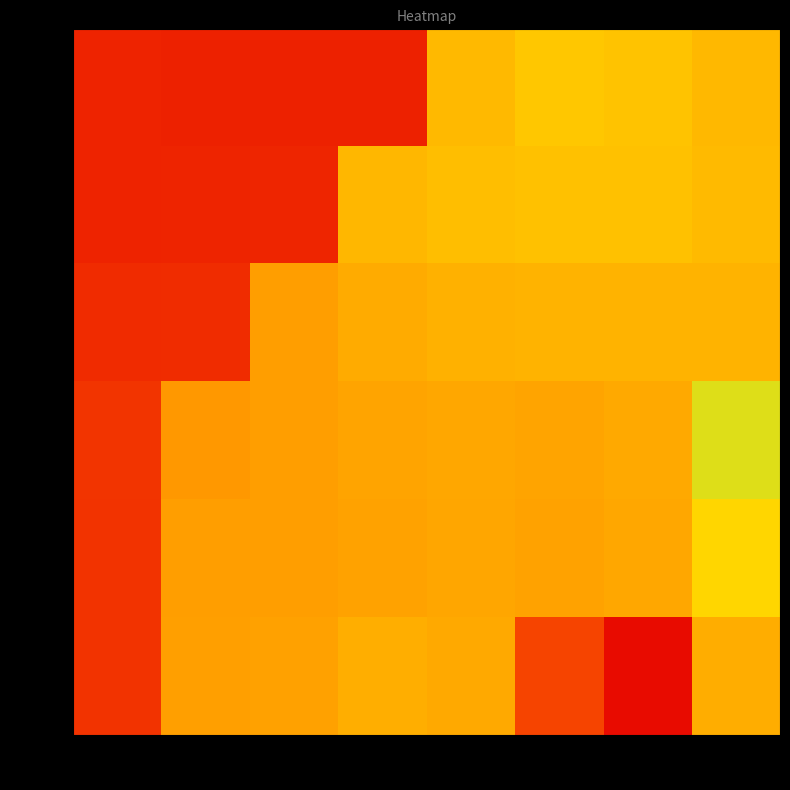

Reading left to right, transcribe all the data shown in this chart.

0.027: 4800=0.8	4850=0.8	4900=0.8	4950=0.8	5000=-0.1	5100=-0.1	5200=-0.1	5300=-0.1
0.123: 4800=0.8	4850=0.8	4900=0.8	4950=-0.1	5000=-0.1	5100=-0.1	5200=-0.1	5300=-0.1
0.200: 4800=0.8	4850=0.7	4900=-0.2	4950=-0.2	5000=-0.2	5100=-0.1	5200=-0.1	5300=-0.1
0.449: 4800=0.7	4850=-0.2	4900=-0.2	4950=-0.2	5000=-0.2	5100=-0.2	5200=-0.2	5300=-0.0
0.699: 4800=0.7	4850=-0.2	4900=-0.2	4950=-0.2	5000=-0.2	5100=-0.2	5200=-0.2	5300=-0.0
0.948: 4800=0.7	4850=-0.2	4900=-0.2	4950=-0.2	5000=-0.2	5100=-0.5	5200=-0.8	5300=-0.2